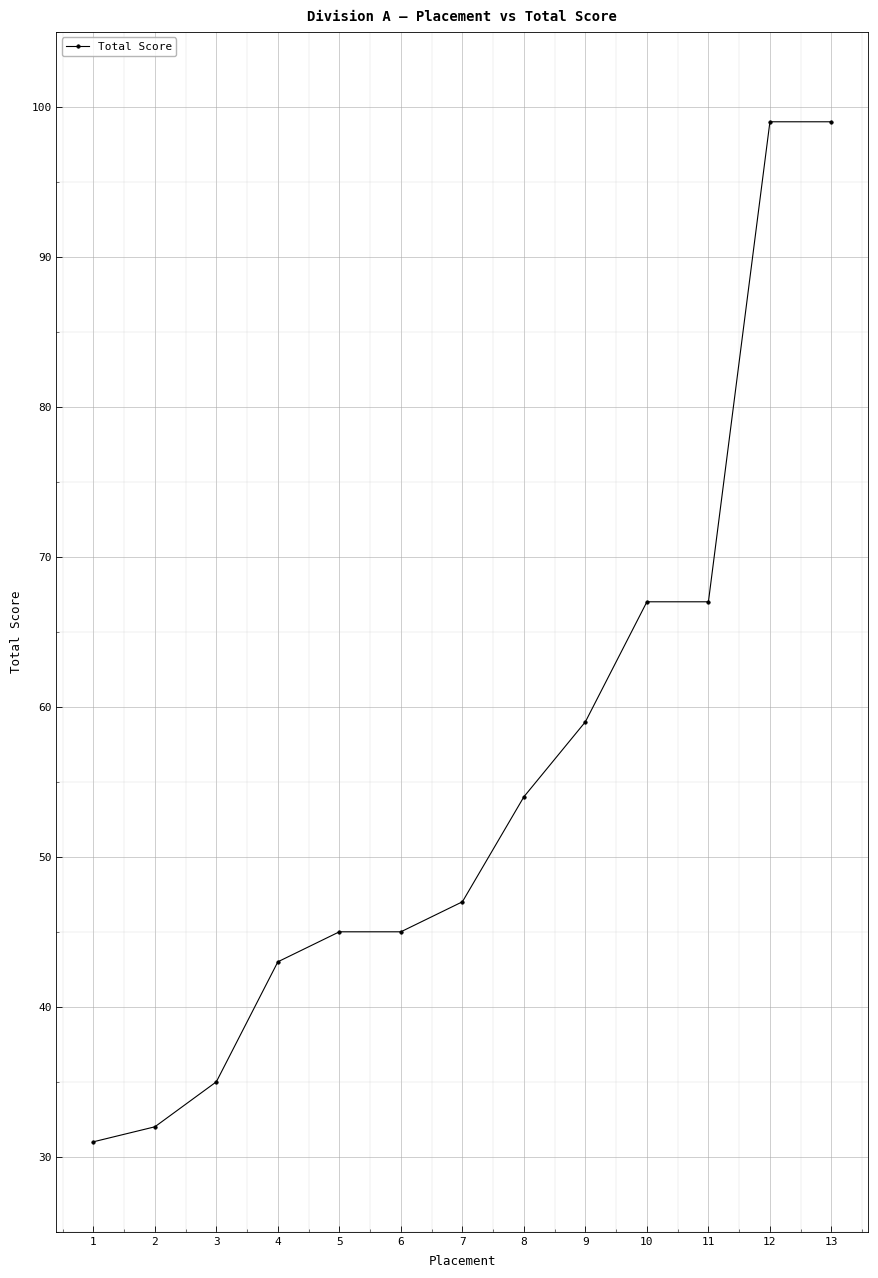

Reading right to left, what are all the values shown in this chart?

99	99	67	67	59	54	47	45	45	43	35	32	31